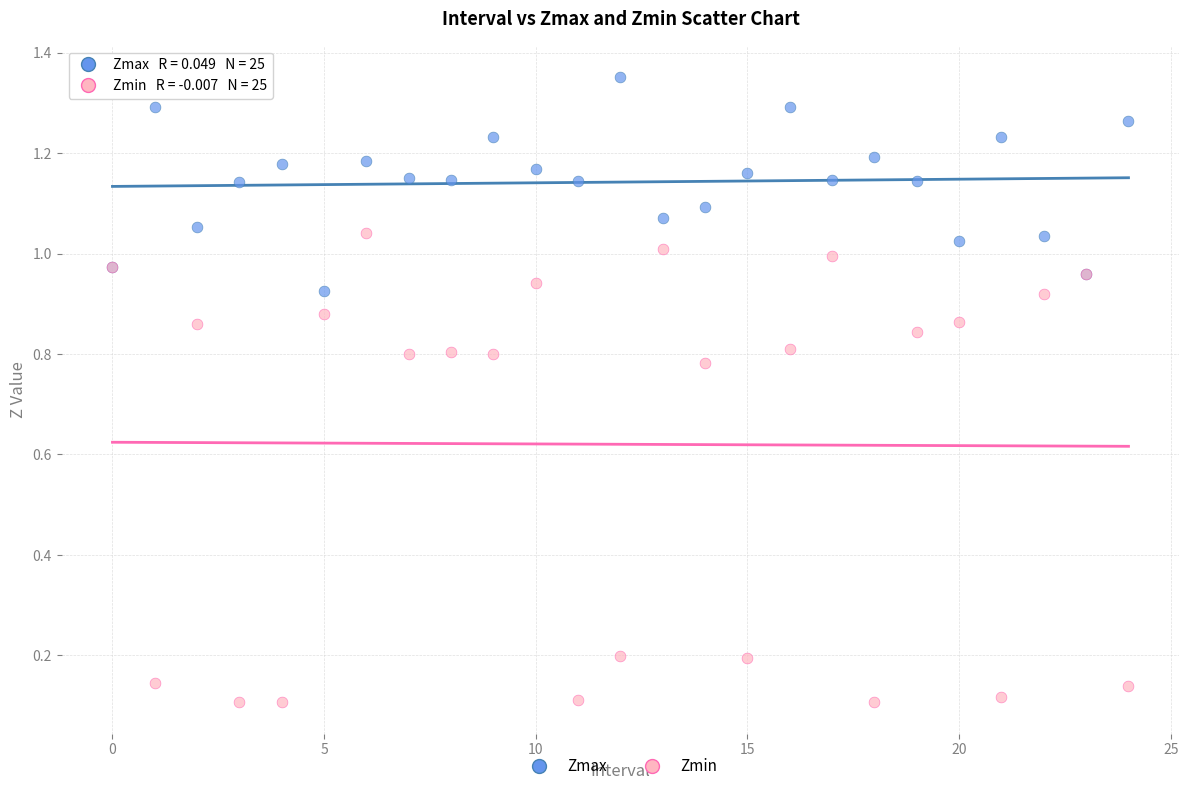

Which series has the largest Y range (max minus min)?

Zmin